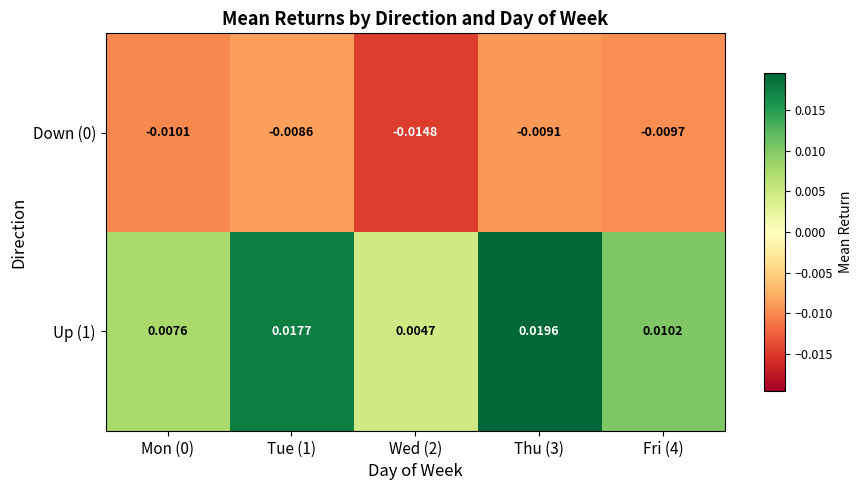

Is the value of Up (1) at Fri (4) greater than the value of Down (0) at Mon (0)?

Yes